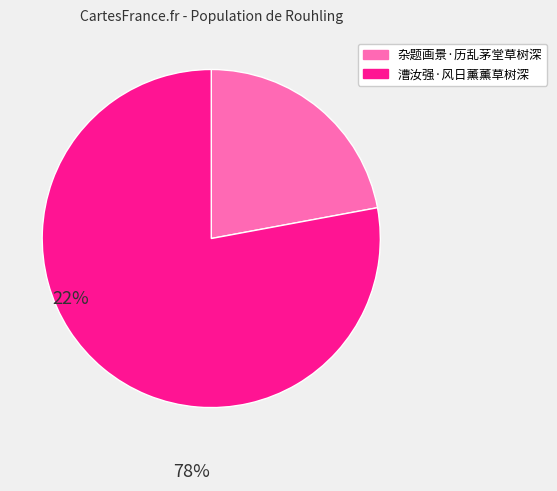

Which category has the biggest portion of the pie?

漕汝强·风日薰薰草树深